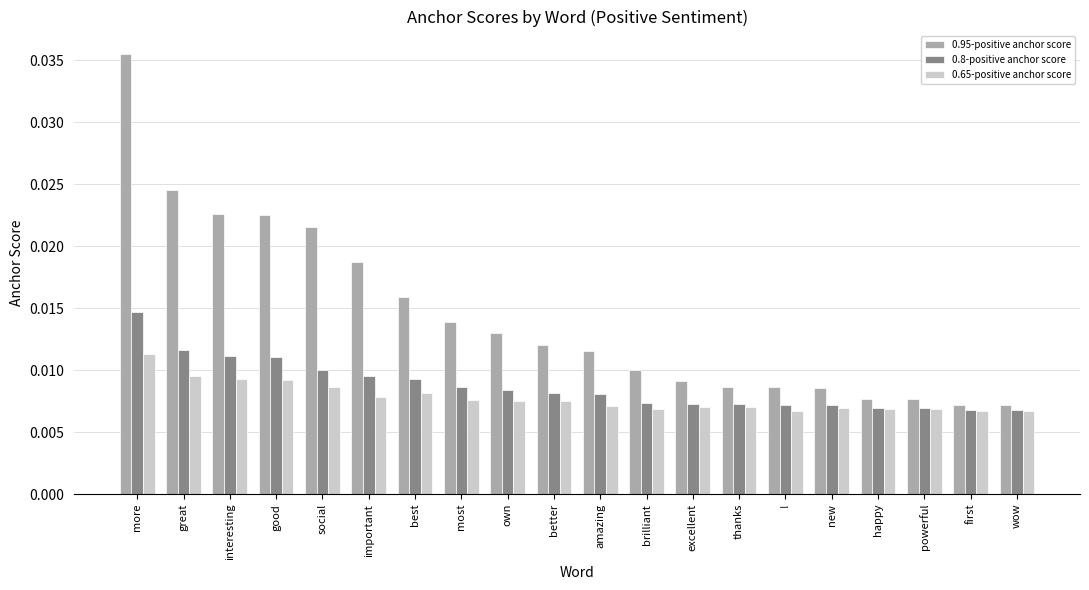

Are the bars horizontal?

No